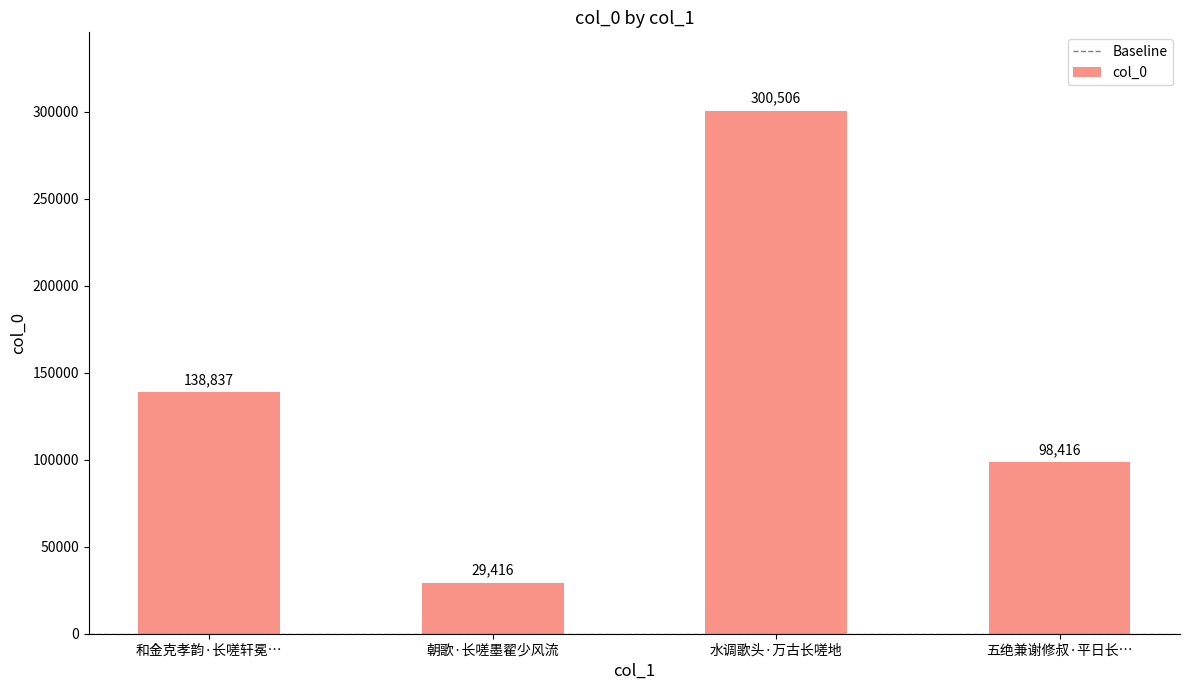

Which category has the highest value across all series?

水调歌头·万古长嗟地